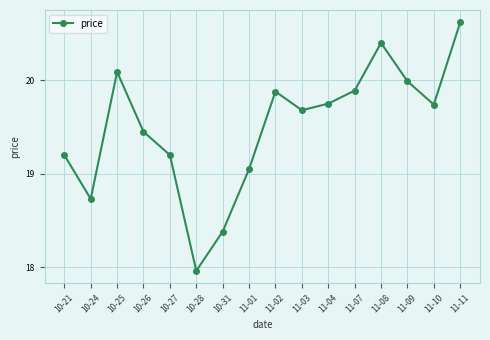

At which label does the data first exceed 19?

10-21